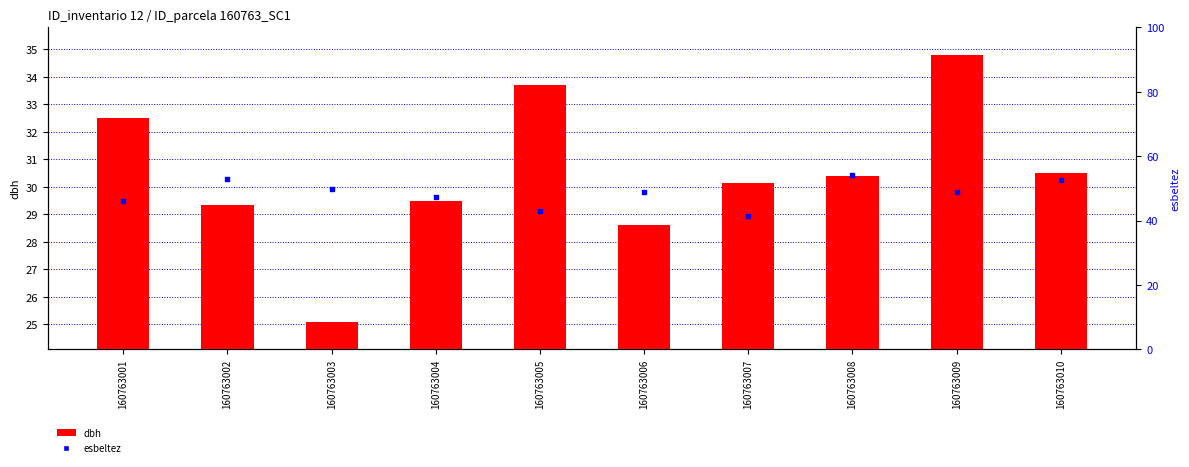

What are all the series names shown in the legend?

dbh, esbeltez